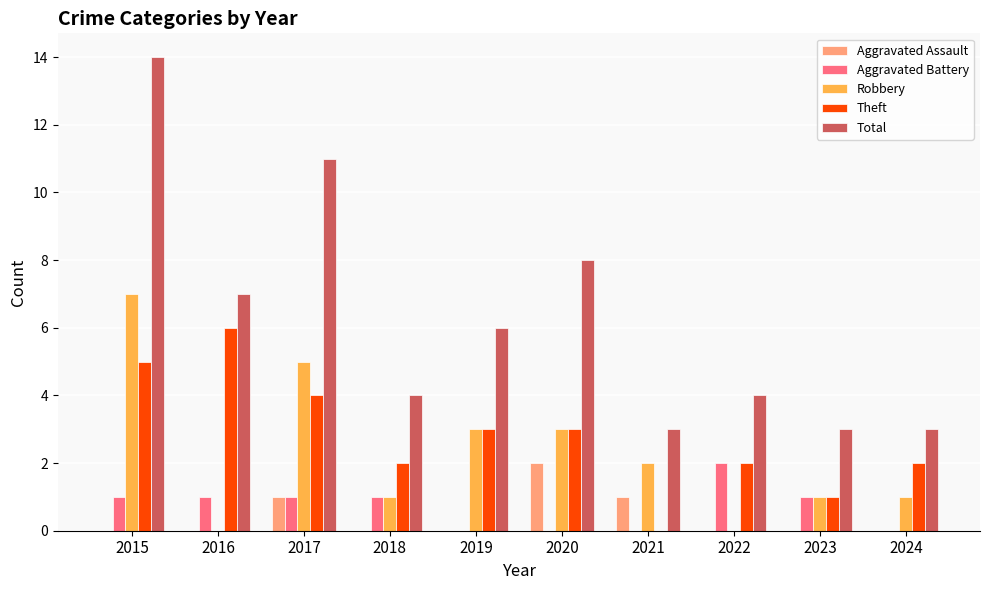

Where is Total nearest to the value 8?

2020